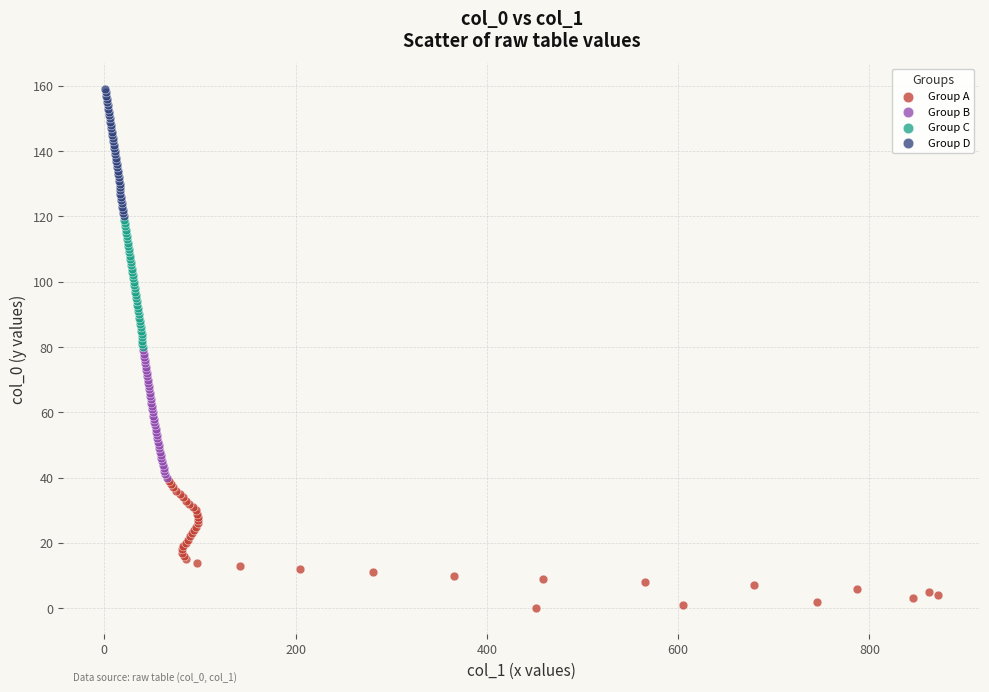

Which series reaches the maximum Y coordinate?

Group D